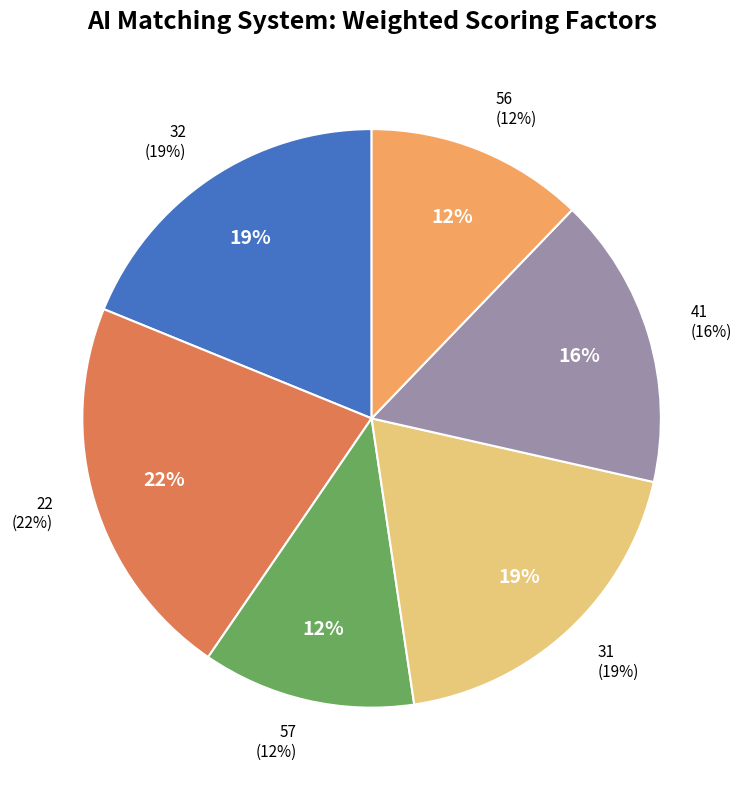

Which slice is the smallest?

57